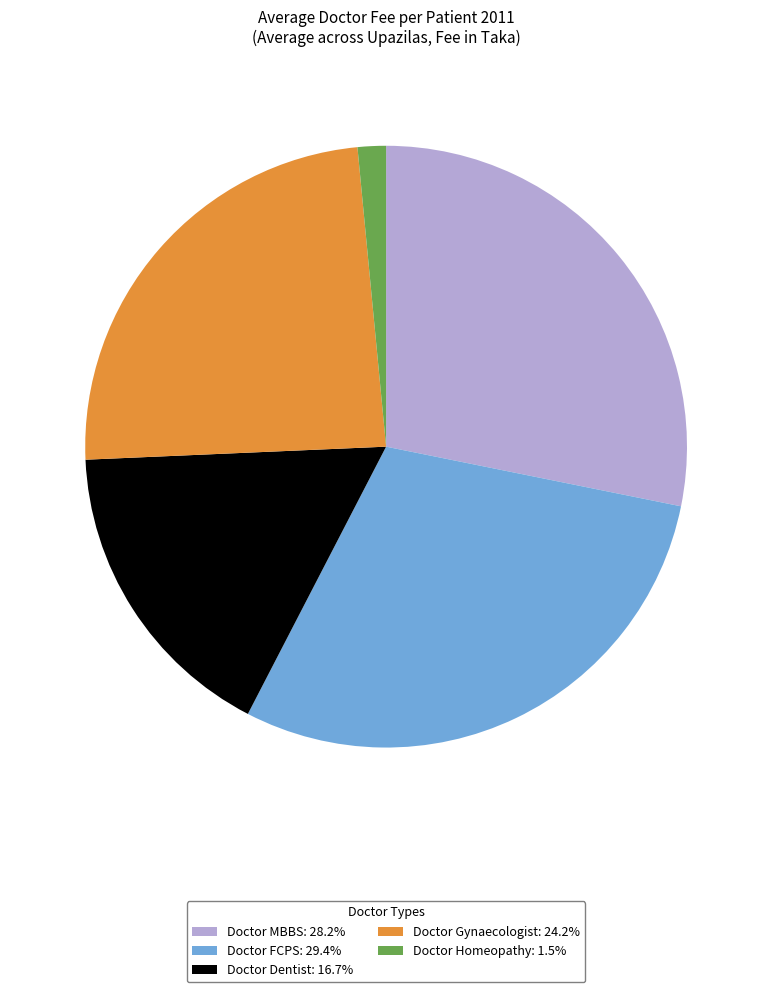

What is the ratio of the value at Doctor MBBS: 28.2% to the value at Doctor Gynaecologist: 24.2%?

1.2